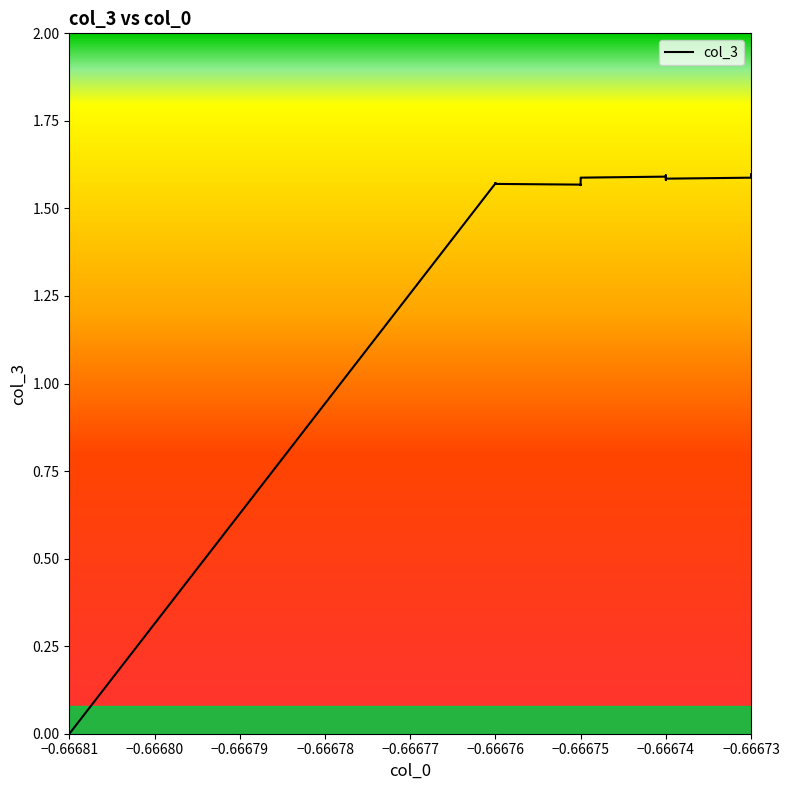

How many values are between 1 and 2?

39